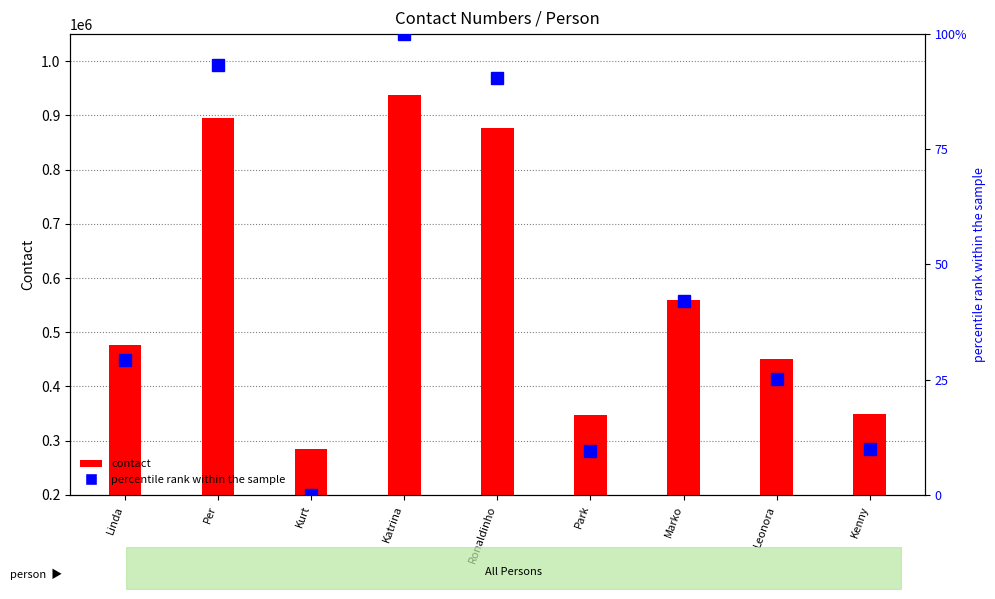

Where does the contact series first go above 475894?

Per